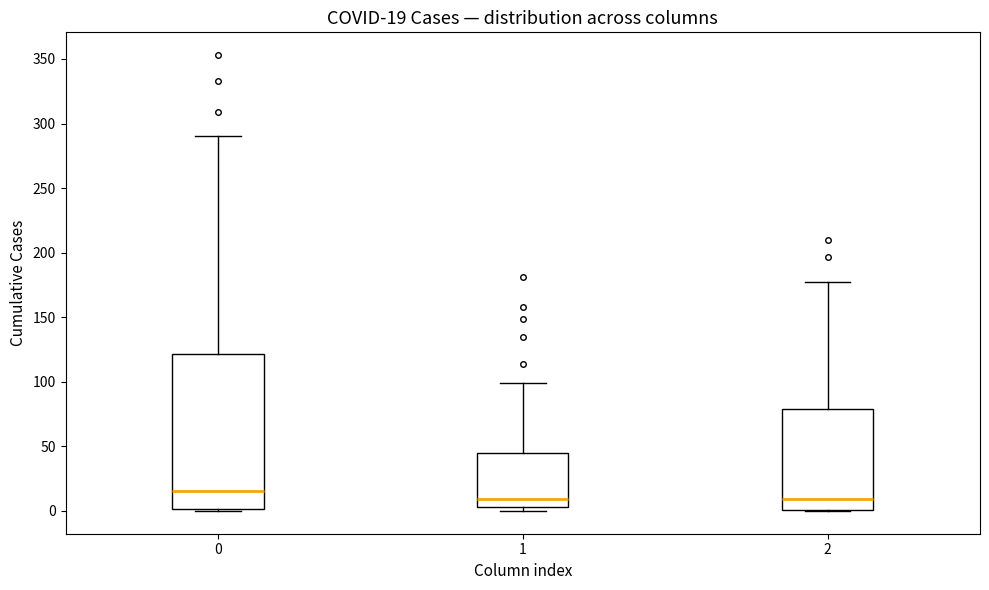

Which box's median line is the highest?

0